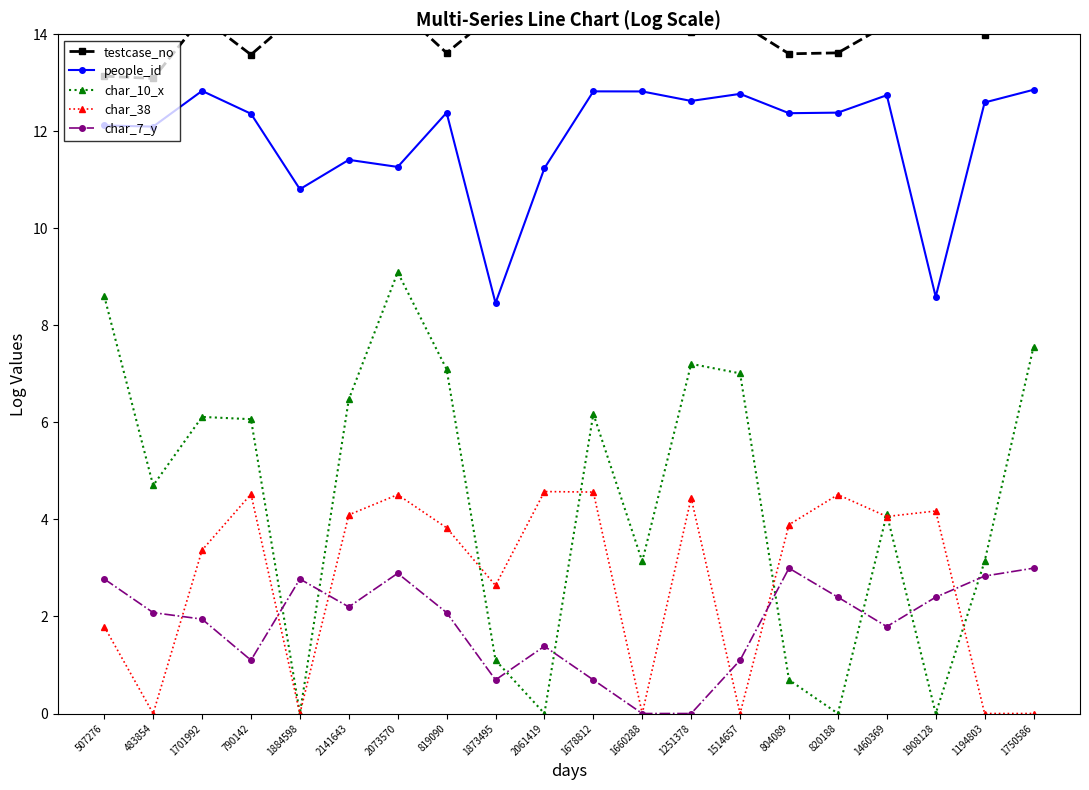

List the series in order of their peak value, lowest first.

char_7_y, char_38, char_10_x, people_id, testcase_no